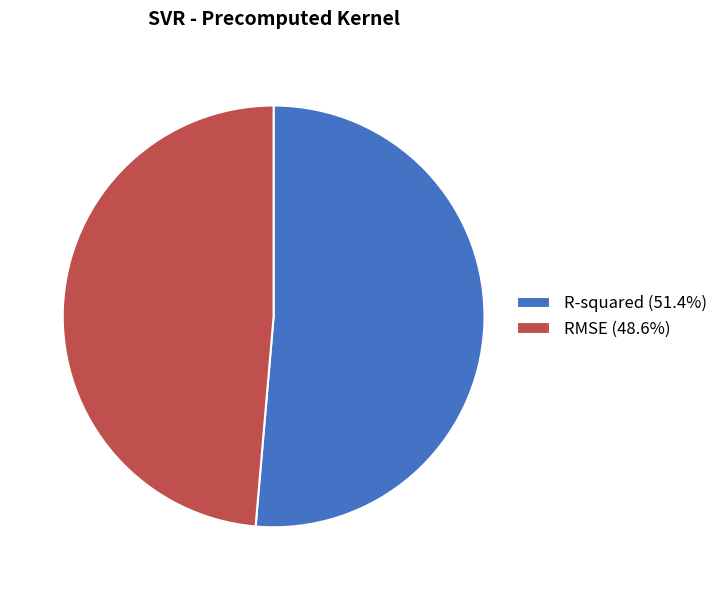

How many slices are in this pie chart?

2